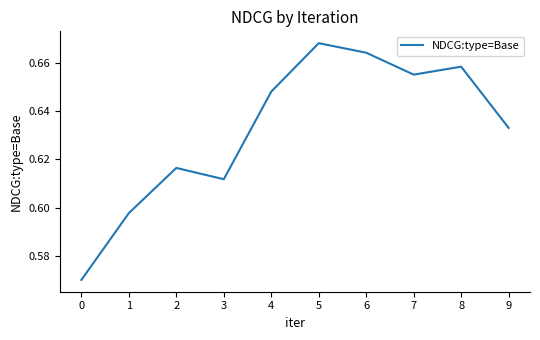

What is the sum of all values?

6.3